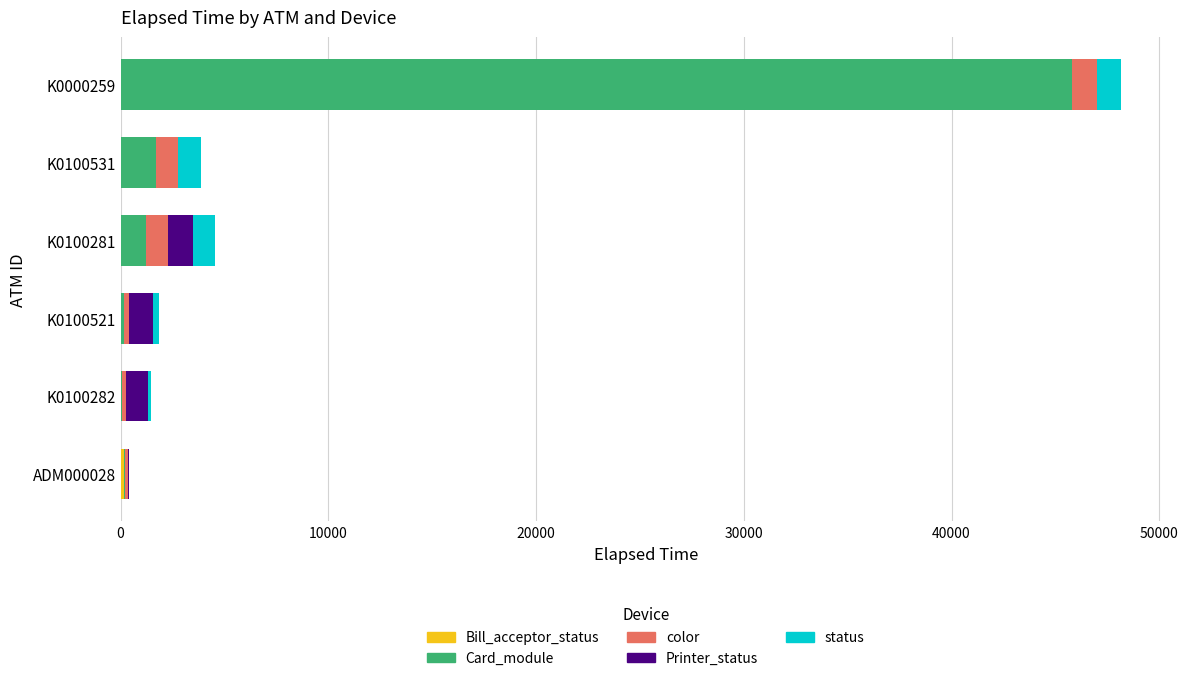

How many data points does each series have?

6